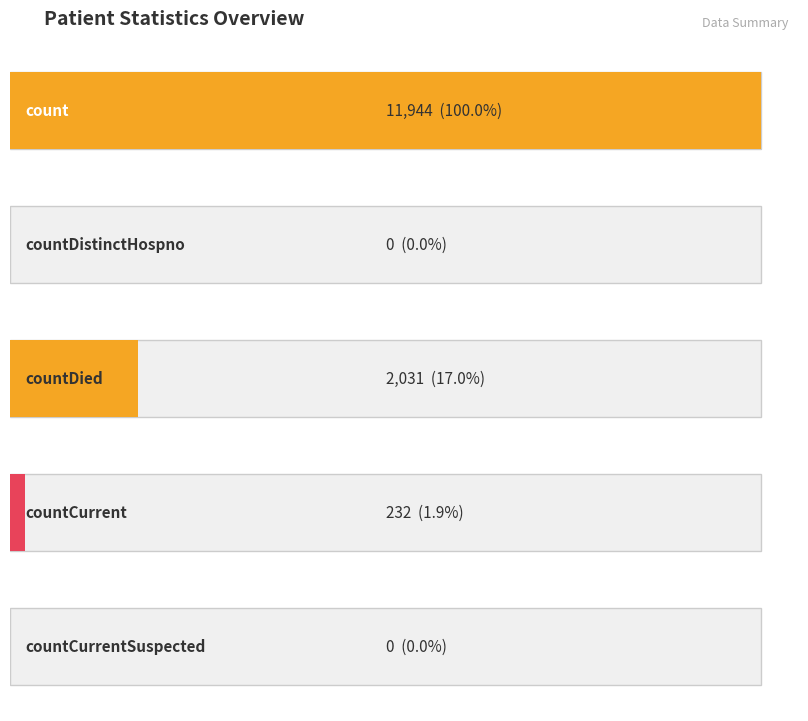

Reading left to right, list all the values displayed in this chart.

11944	0	2031	232	0